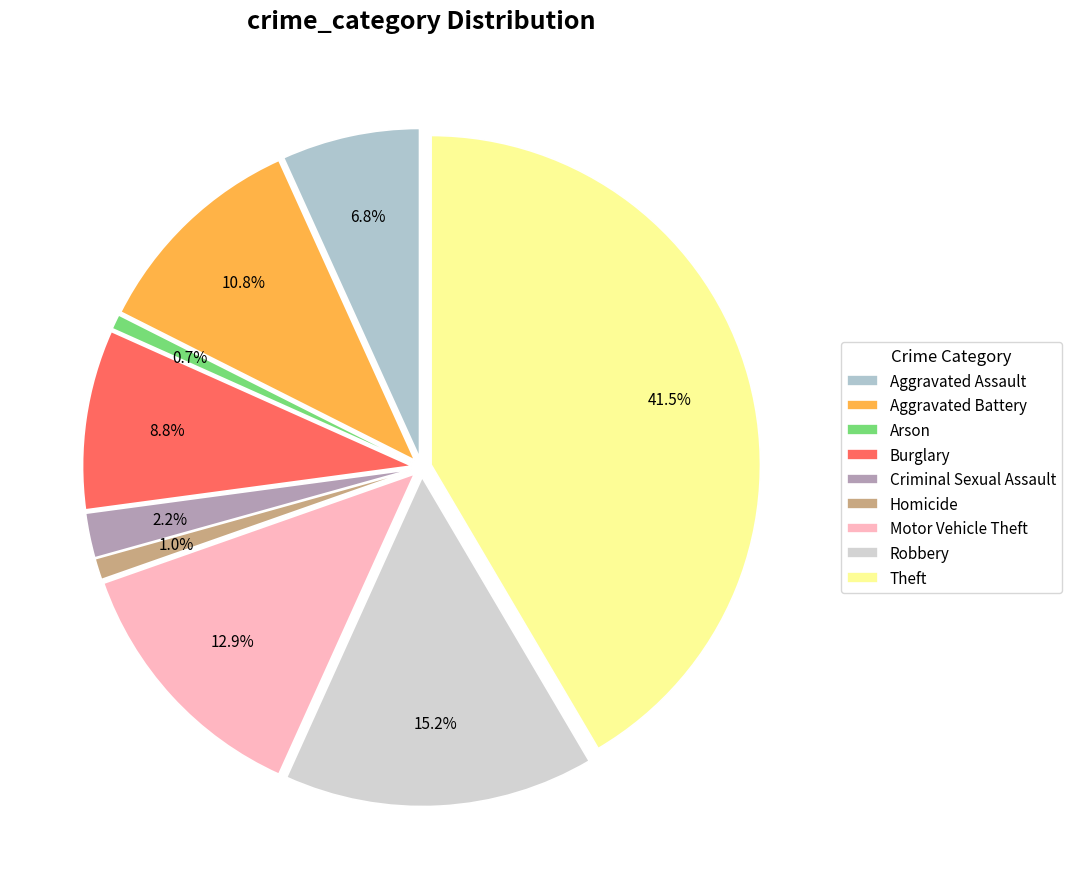

What percentage is NOT represented by Arson?

99.3%